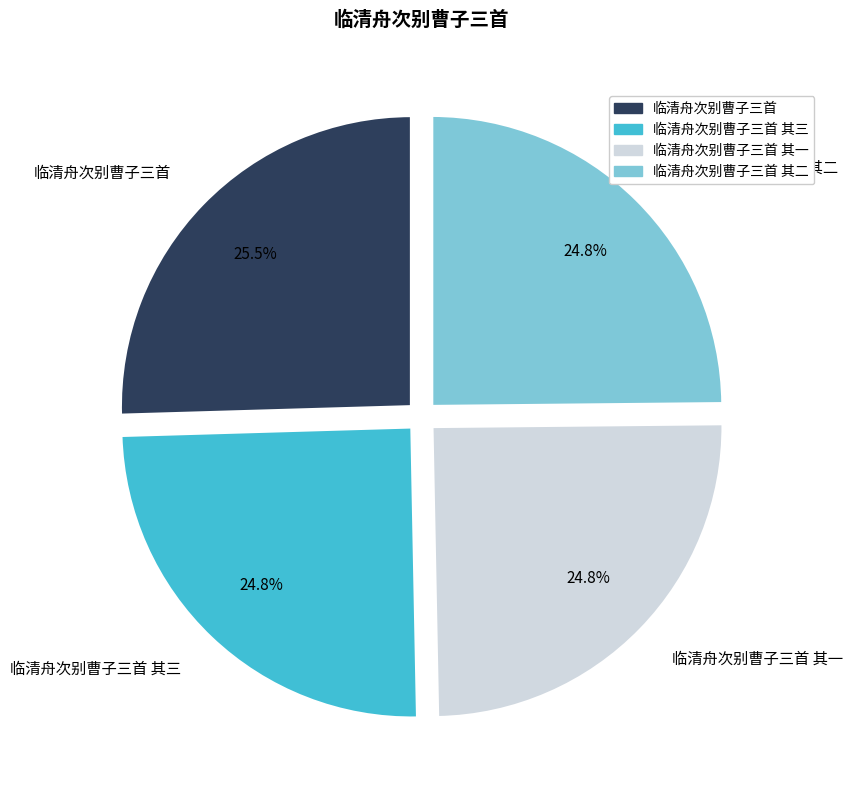

What portion of the pie excludes 临清舟次别曹子三首 其一?

75.2%